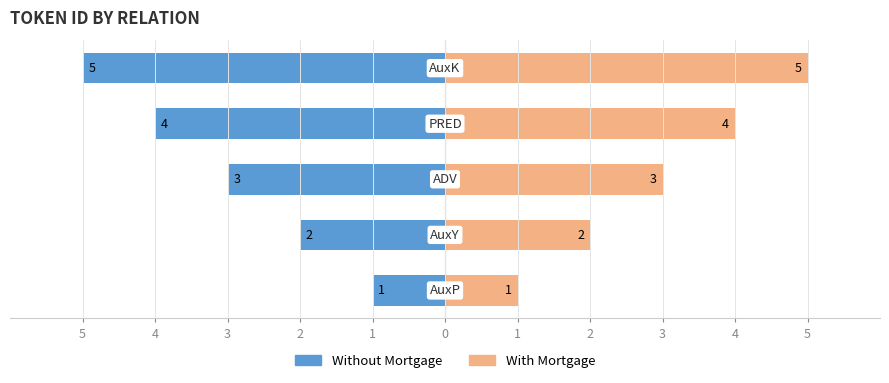

Is it true that Without Mortgage equals -4 at 2?

True